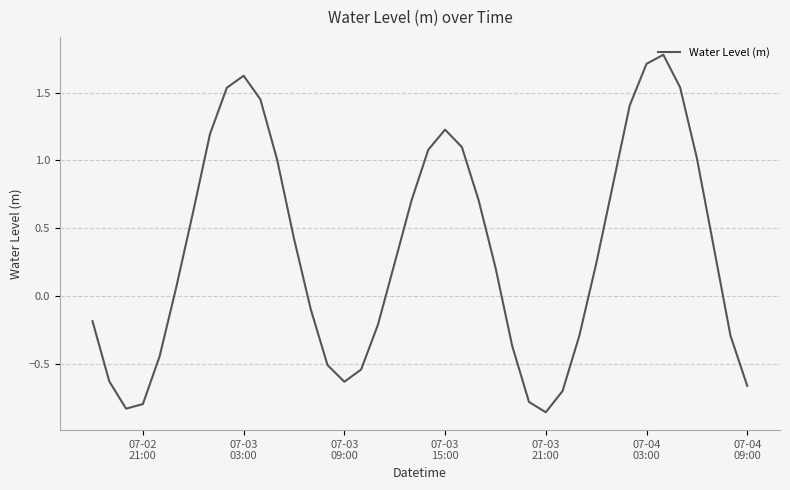

What is the greatest value displayed?

1.8